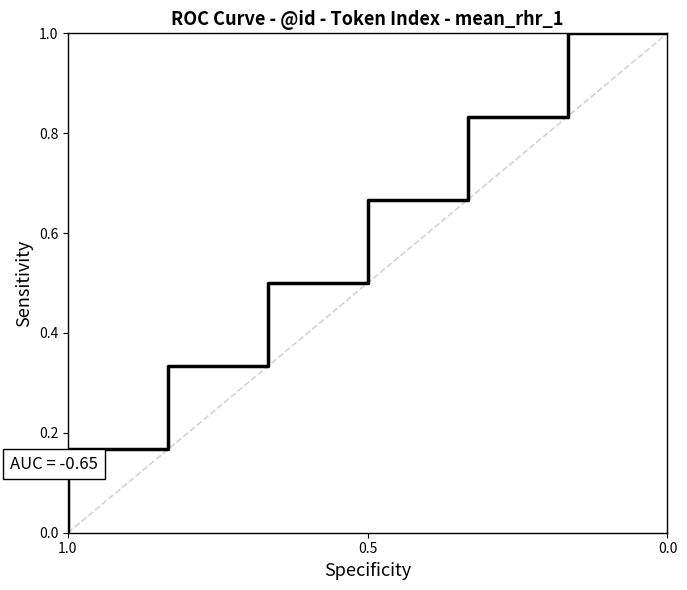

Reading left to right, transcribe all the data shown in this chart.

0.0	0.2	0.3	0.5	0.7	0.8	1.0	1.0